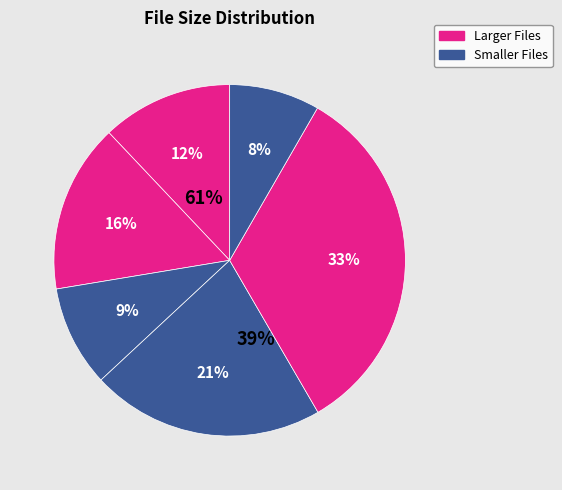

Does any single category account for the majority?

No